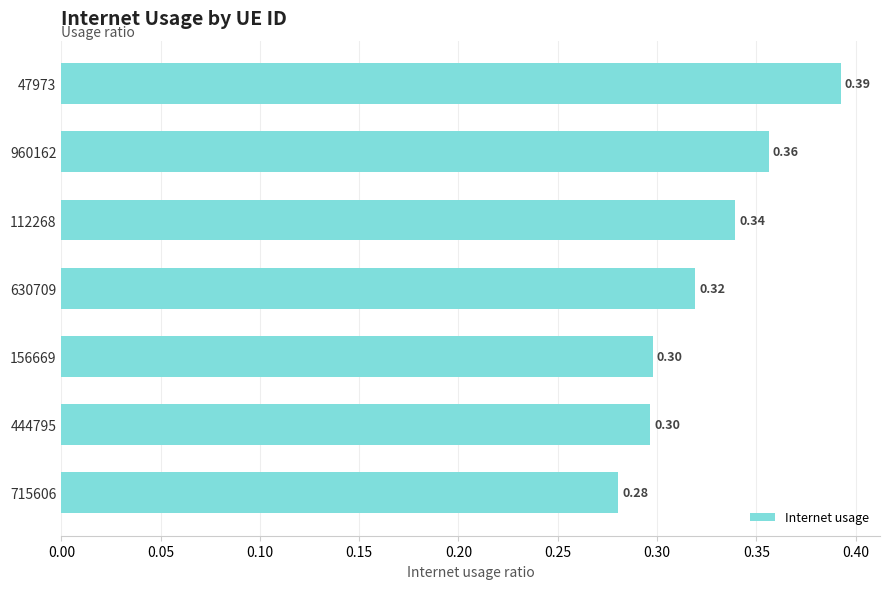

Between 960162 and 715606, which is larger?

960162